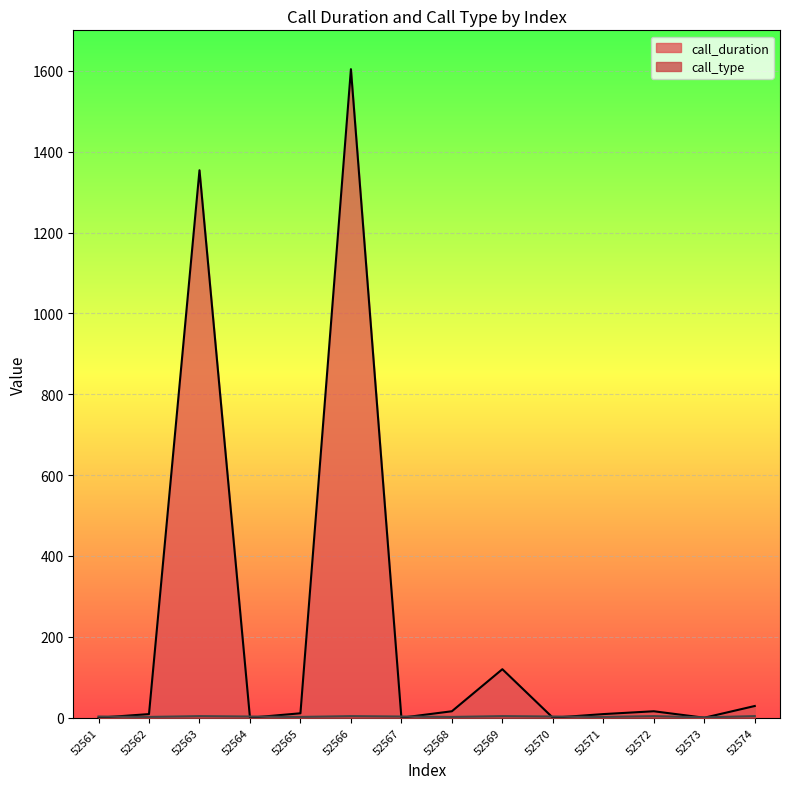

What is the highest value of the call_type series?

4